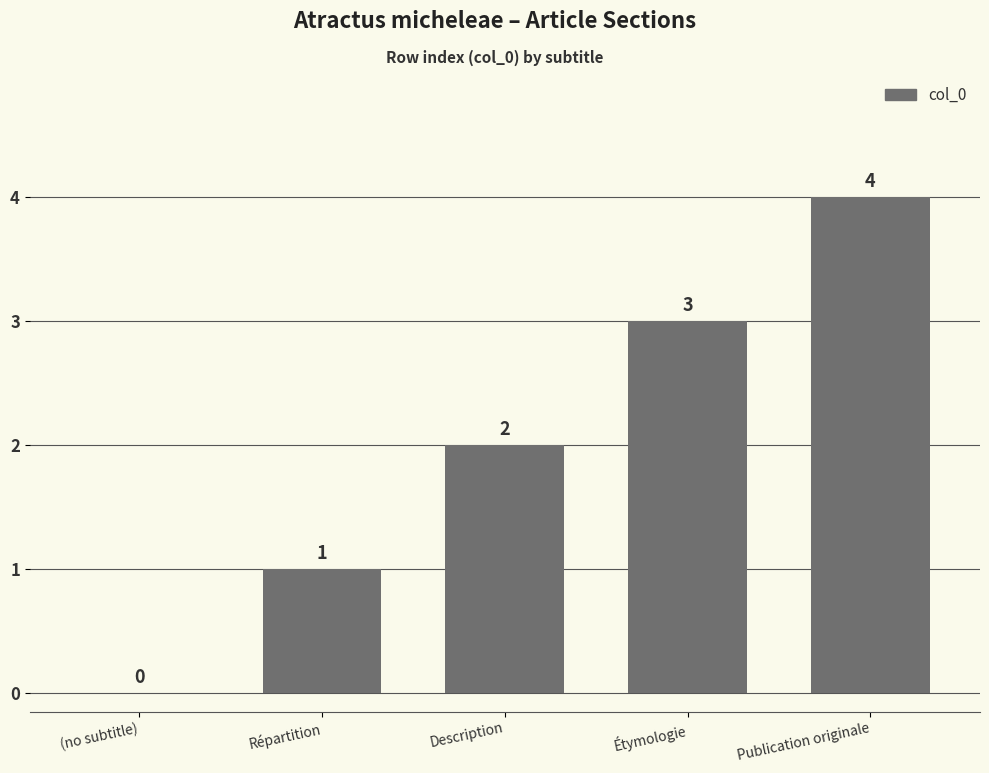

How many values are between 1 and 3?

3